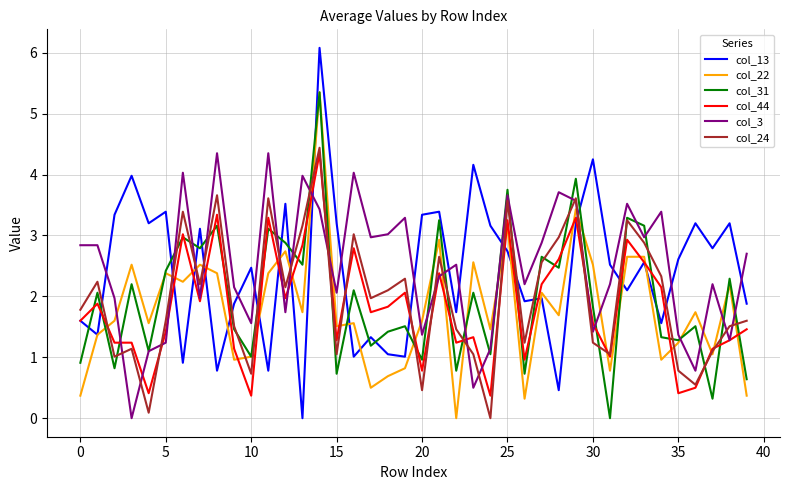

True or false: col_13 and col_24 intersect in this chart.

True